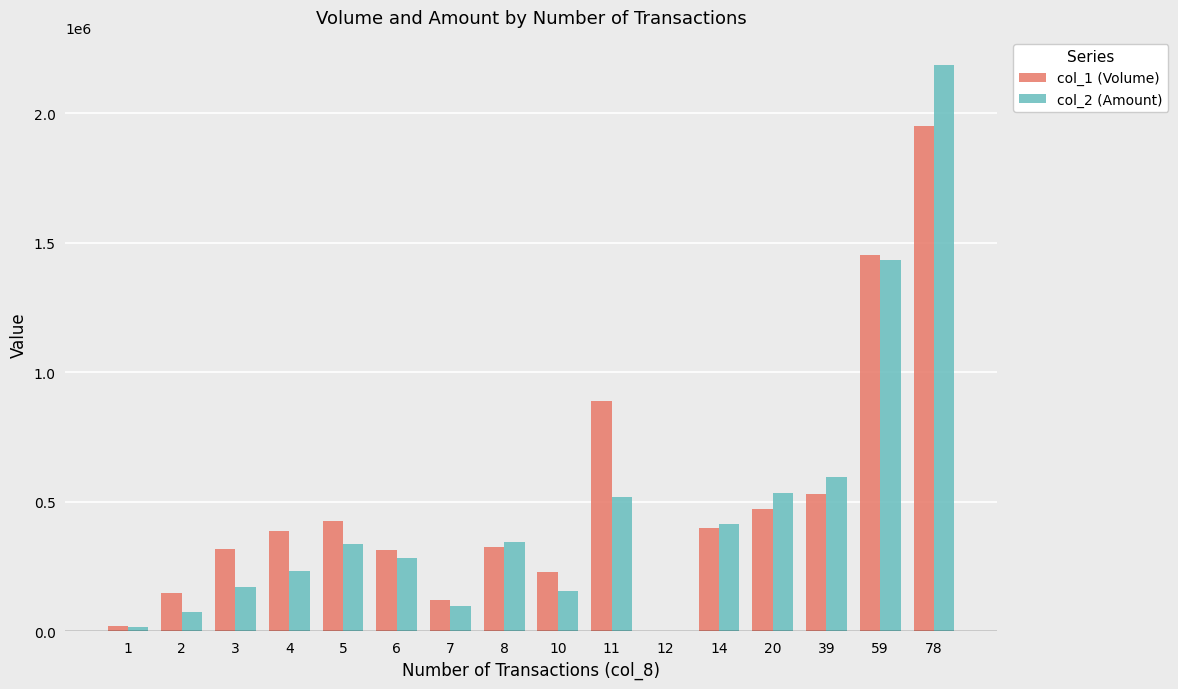

How many groups of bars are there?

16